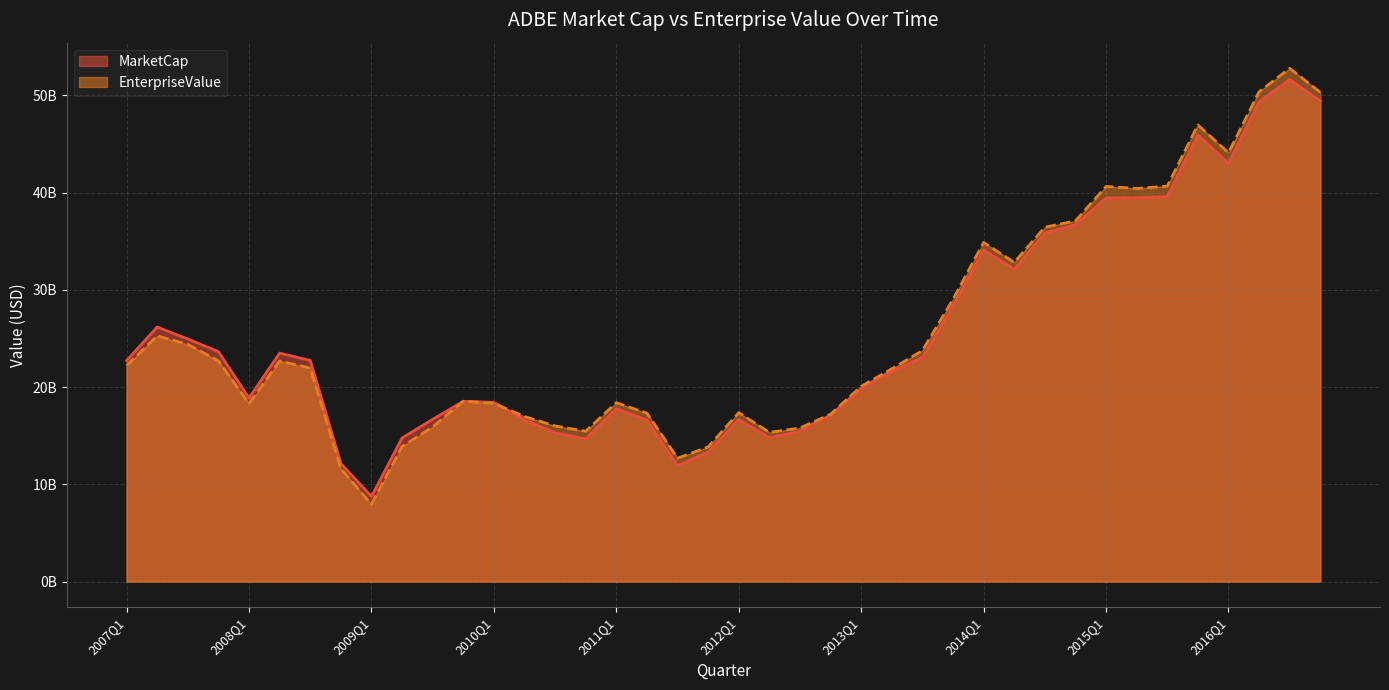

Rank the series by their maximum value, from highest to lowest.

EnterpriseValue, MarketCap